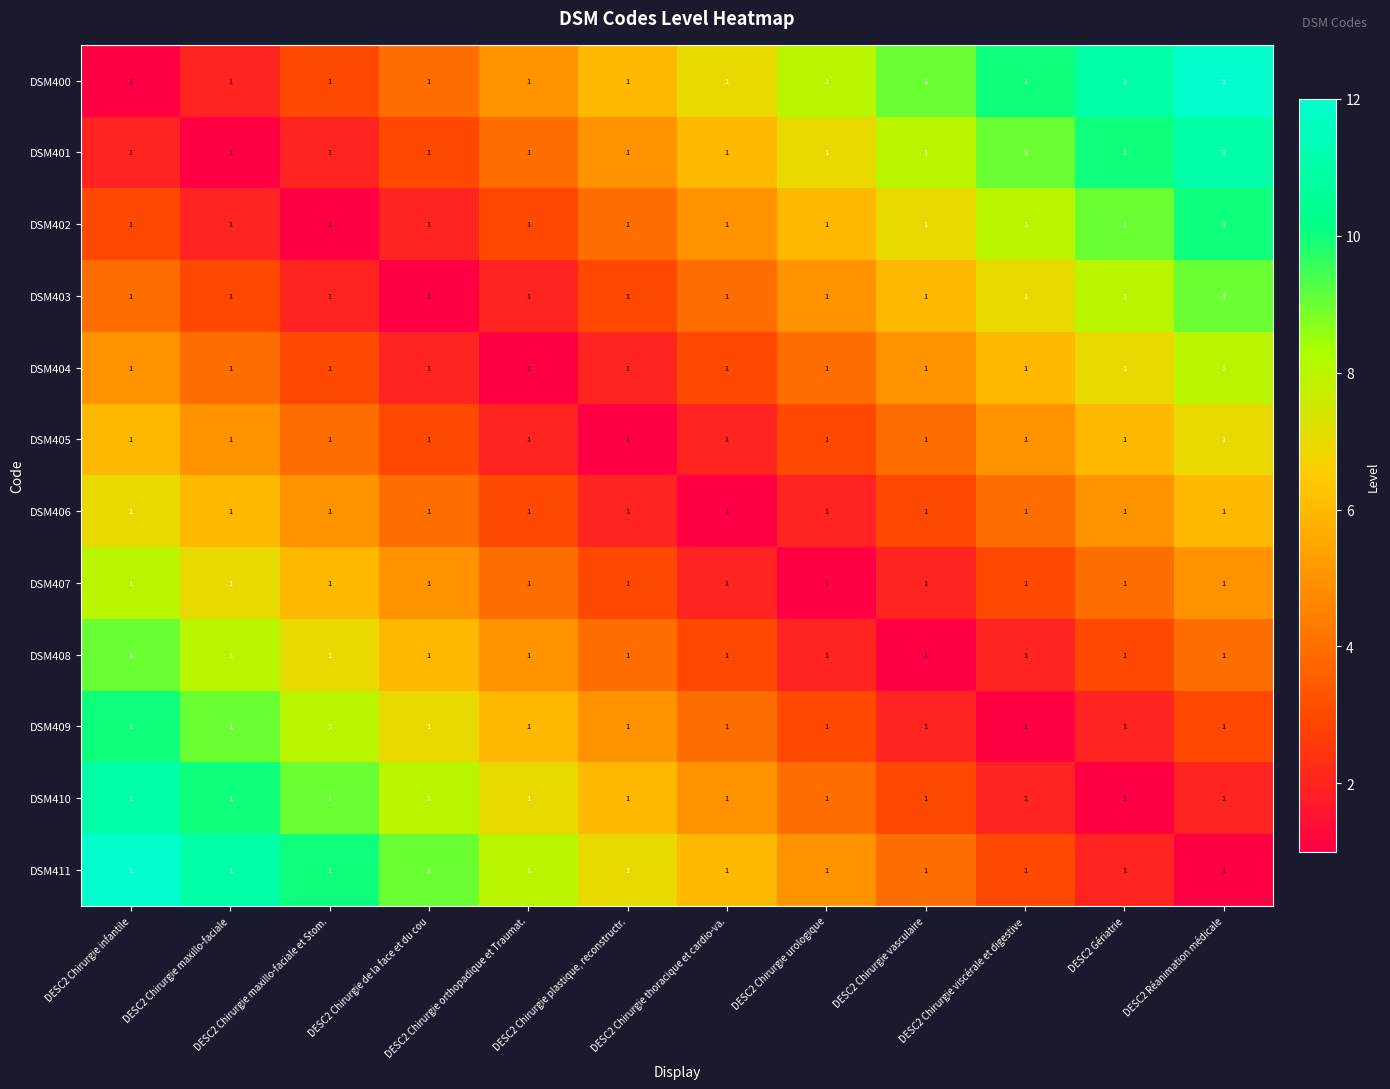

Count the number of categories in the chart.

12